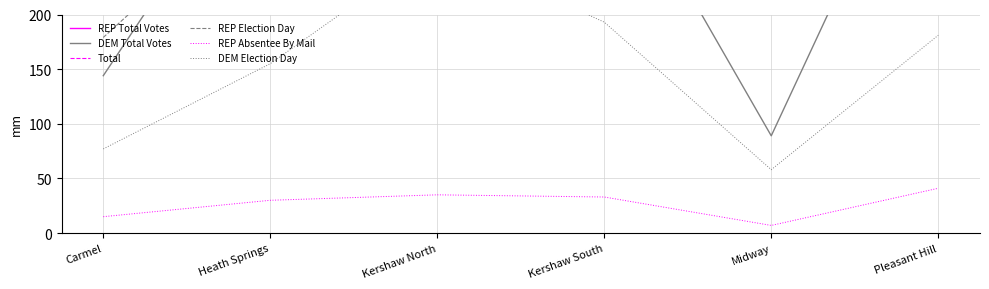

List the labels in order of REP Total Votes value, largest first.

Kershaw South, Pleasant Hill, Kershaw North, Heath Springs, Midway, Carmel